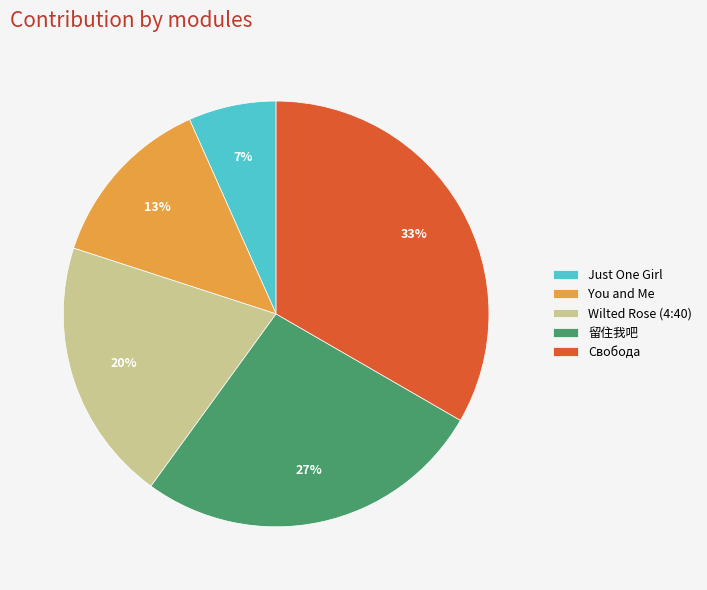

Is it true that Свобода is 48% of the pie?

False